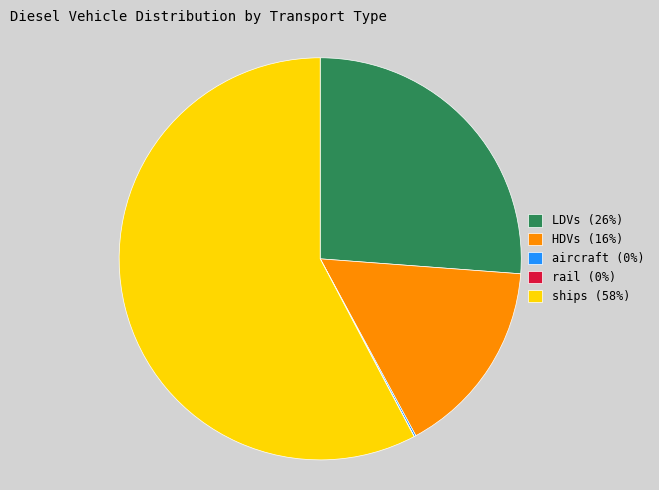

True or false: LDVs (26%) accounts for 26% of the total.

True